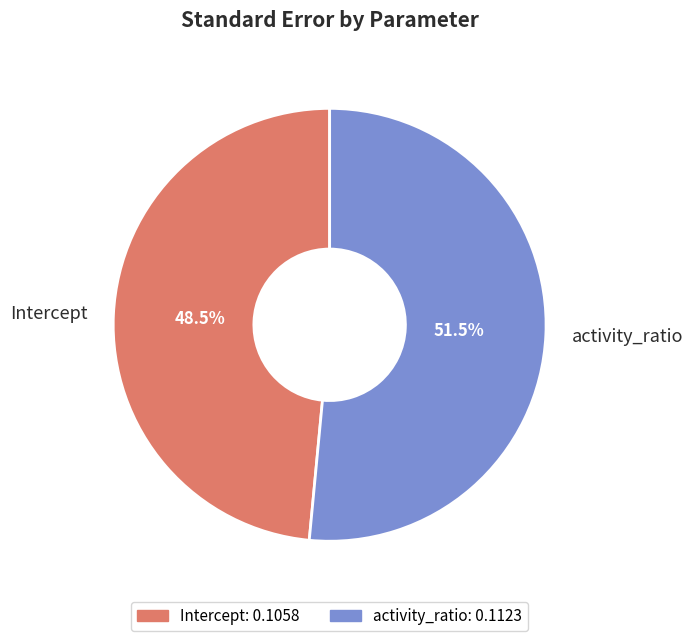

To the nearest percent, what is the difference between the largest and smallest slice percentages?

3%